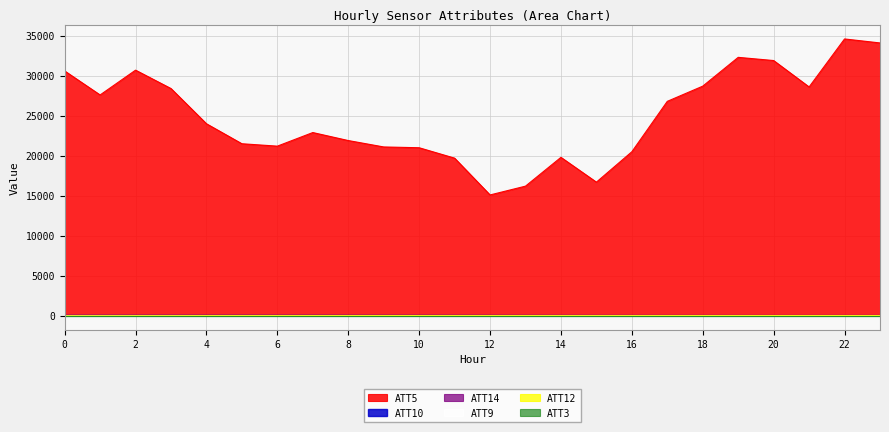

True or false: ATT10 has more than 0 interior local peaks.

True